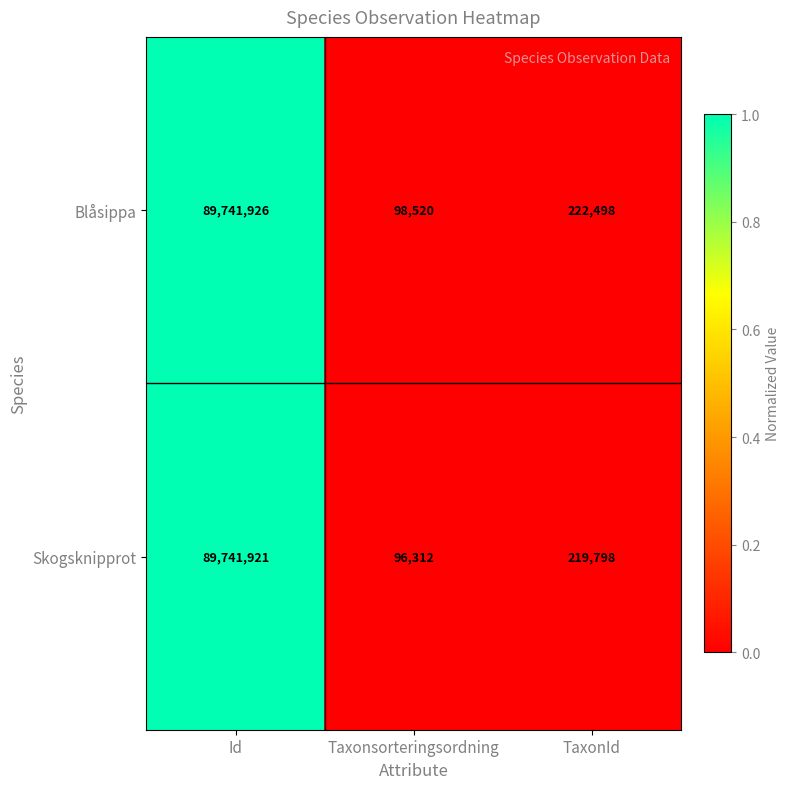

Where is Skogsknipprot nearest to the value 44919116?

TaxonId